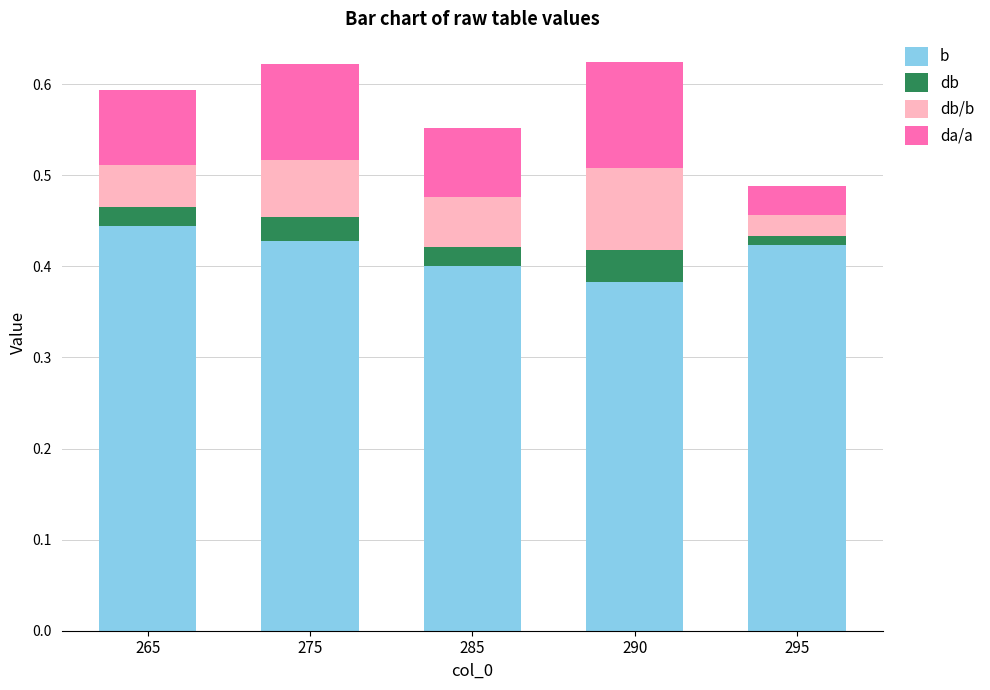

Which category has the highest value in the b series?

265